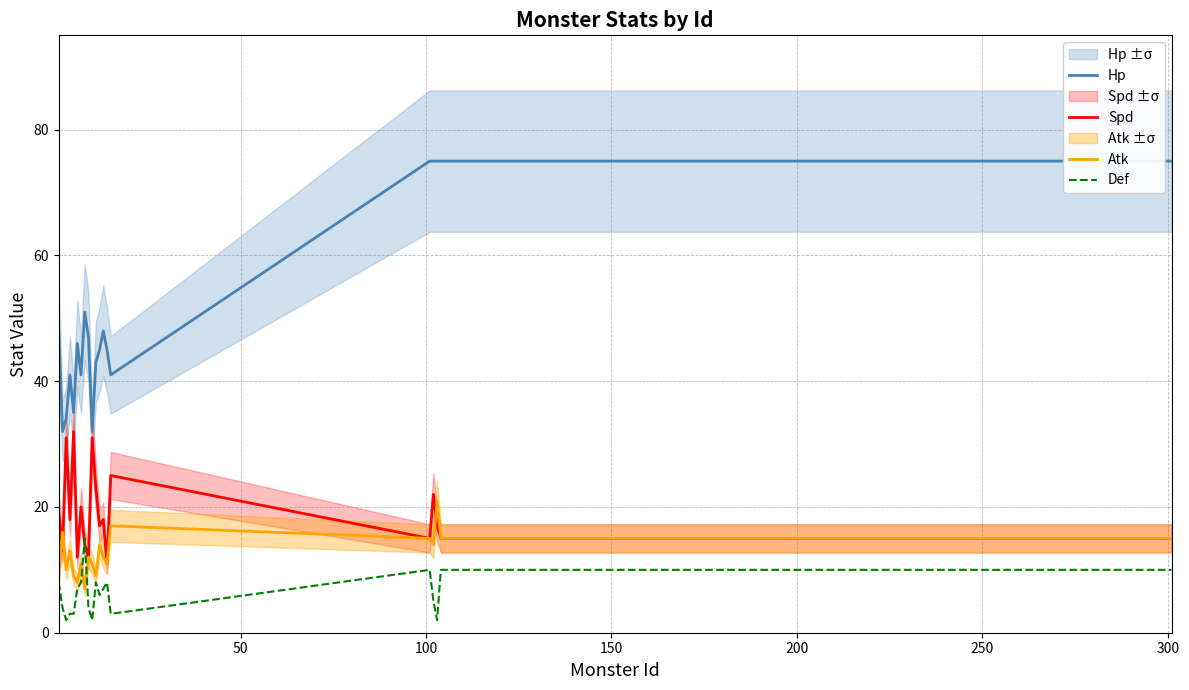

Is this an area chart (filled region under the line)?

No